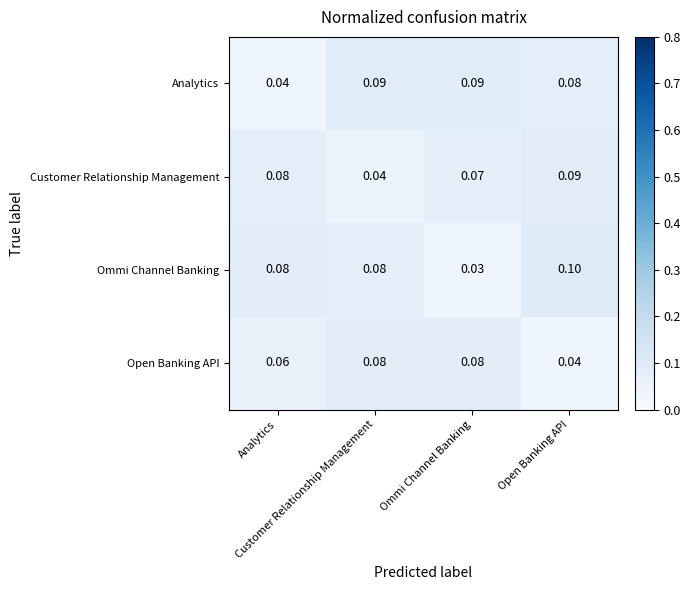

Reading left to right, extract all data points from this chart.

Analytics: Analytics=0.0	Customer Relationship Management=0.1	Ommi Channel Banking=0.1	Open Banking API=0.1
Customer Relationship Management: Analytics=0.1	Customer Relationship Management=0.0	Ommi Channel Banking=0.1	Open Banking API=0.1
Ommi Channel Banking: Analytics=0.1	Customer Relationship Management=0.1	Ommi Channel Banking=0.0	Open Banking API=0.1
Open Banking API: Analytics=0.1	Customer Relationship Management=0.1	Ommi Channel Banking=0.1	Open Banking API=0.0